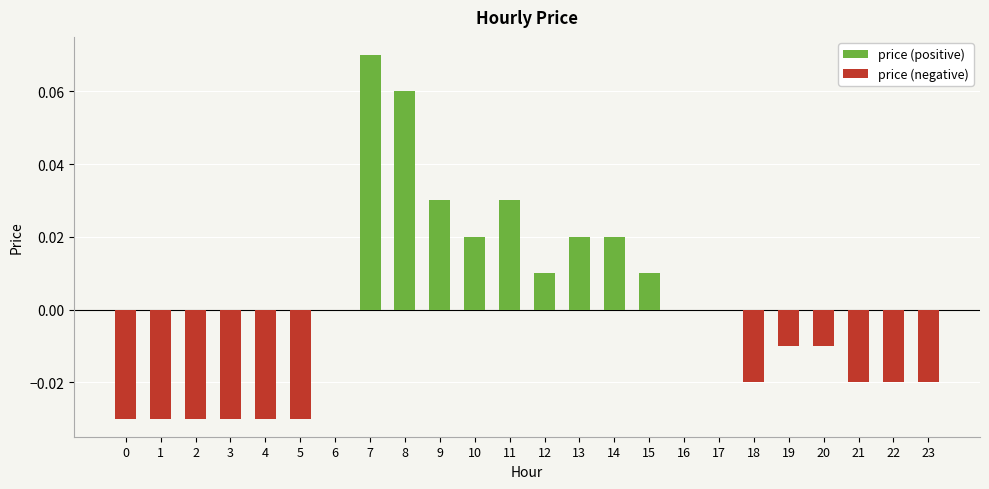

Rank the series by their average value, from highest to lowest.

price (positive), price (negative)